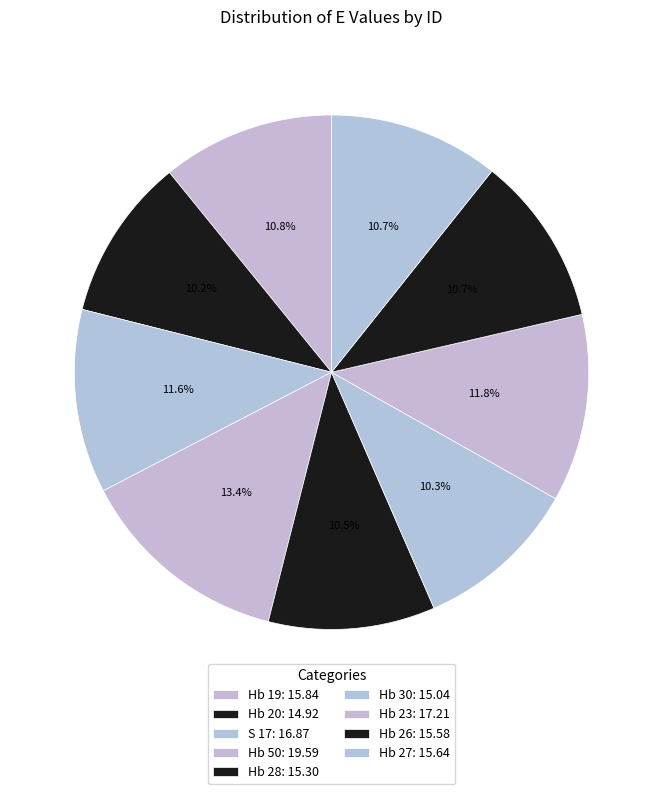

To the nearest percent, what is the difference between the S 17 and Hb 50 slice percentages?

2%